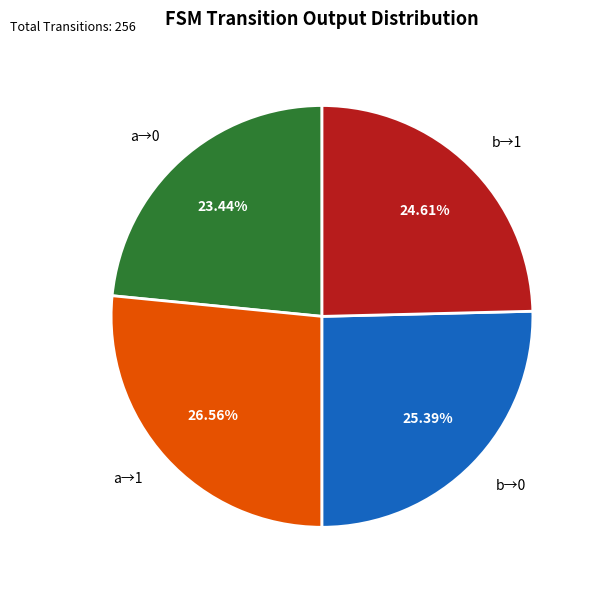

Approximately how many times larger is the value at b→1 compared to a→1?

0.9